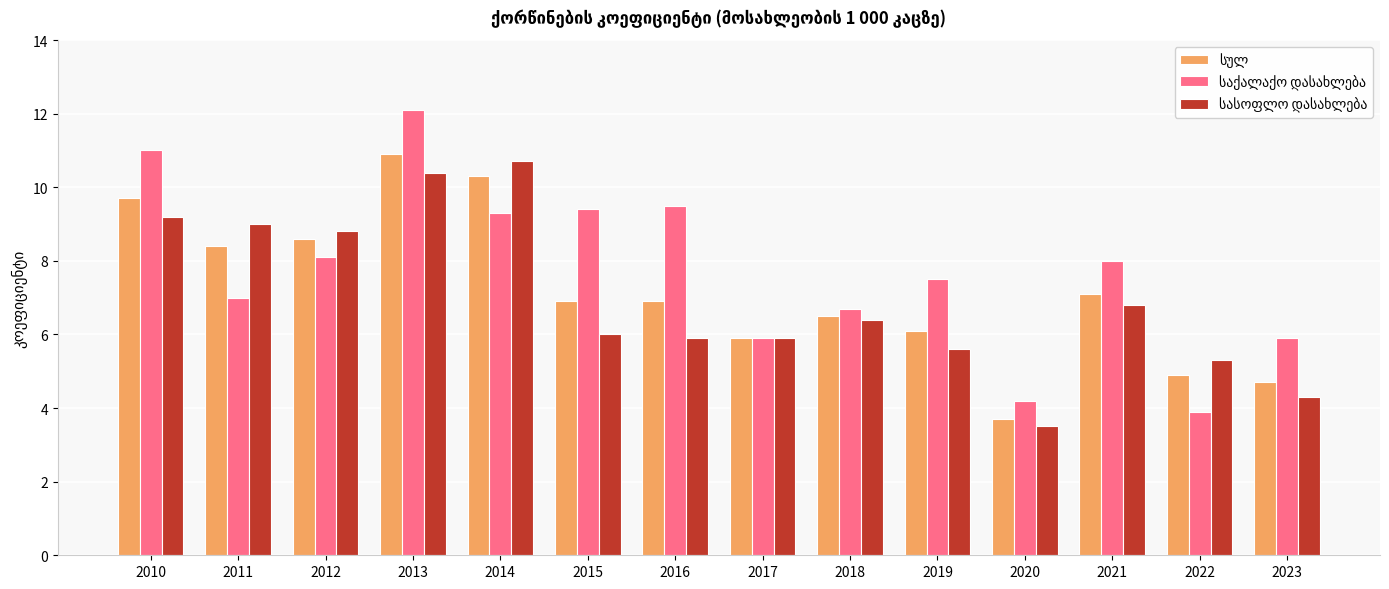

What is the total value across all series at 2021?

21.9